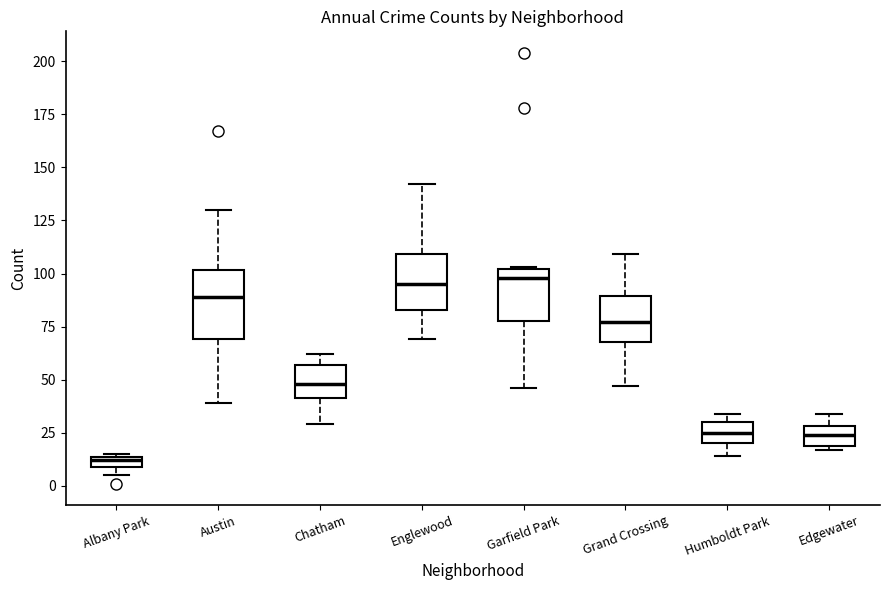

Where does the median line of the box for Austin sit on the y-axis? The values are not printed on the chart, so give them approximately, as read against the axis.

90